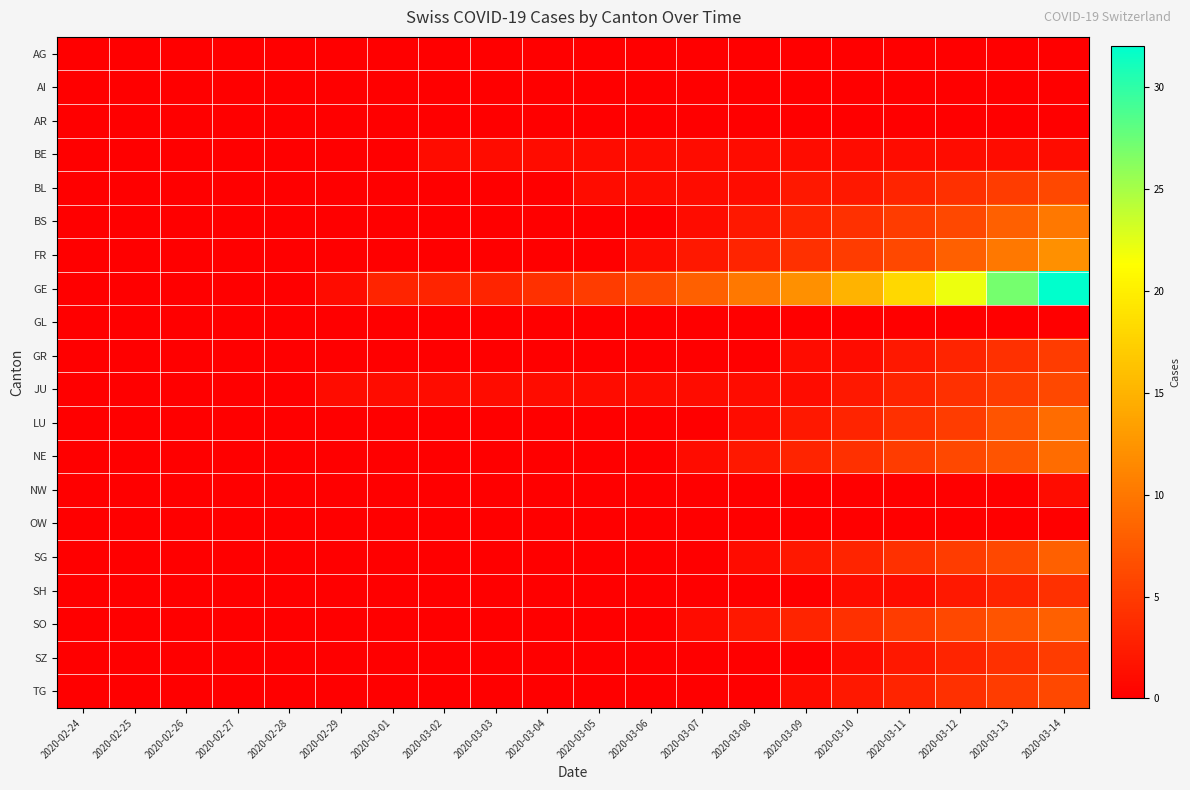

At 2020-03-14, list the series in order from largest to smallest.

GE, FR, BS, LU, NE, SG, SO, BL, JU, TG, GR, SZ, SH, BE, NW, AG, AI, AR, GL, OW